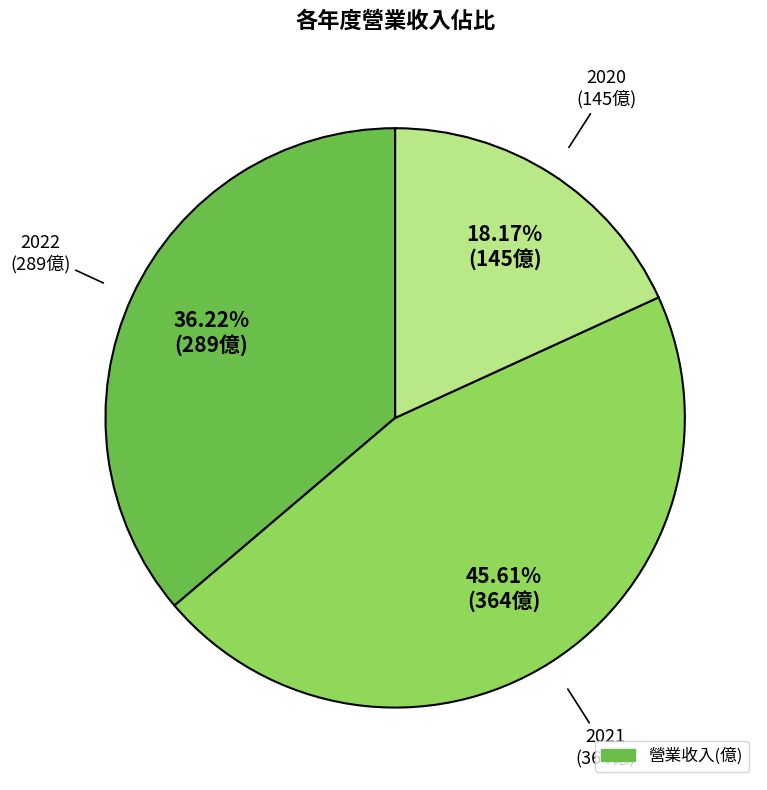

Is there a majority slice in this chart?

No